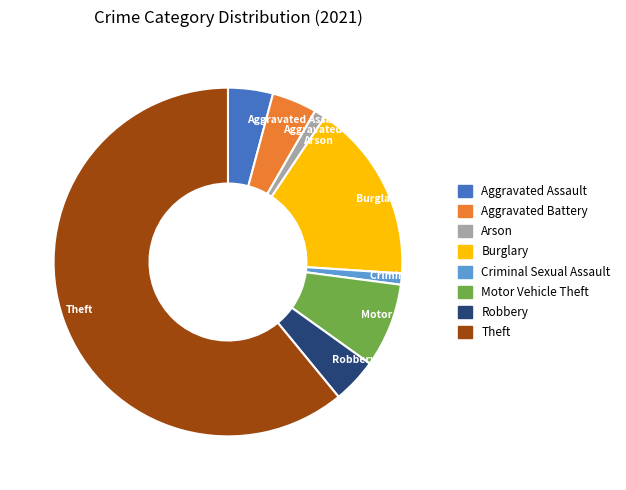

Does any single category account for the majority?

Yes